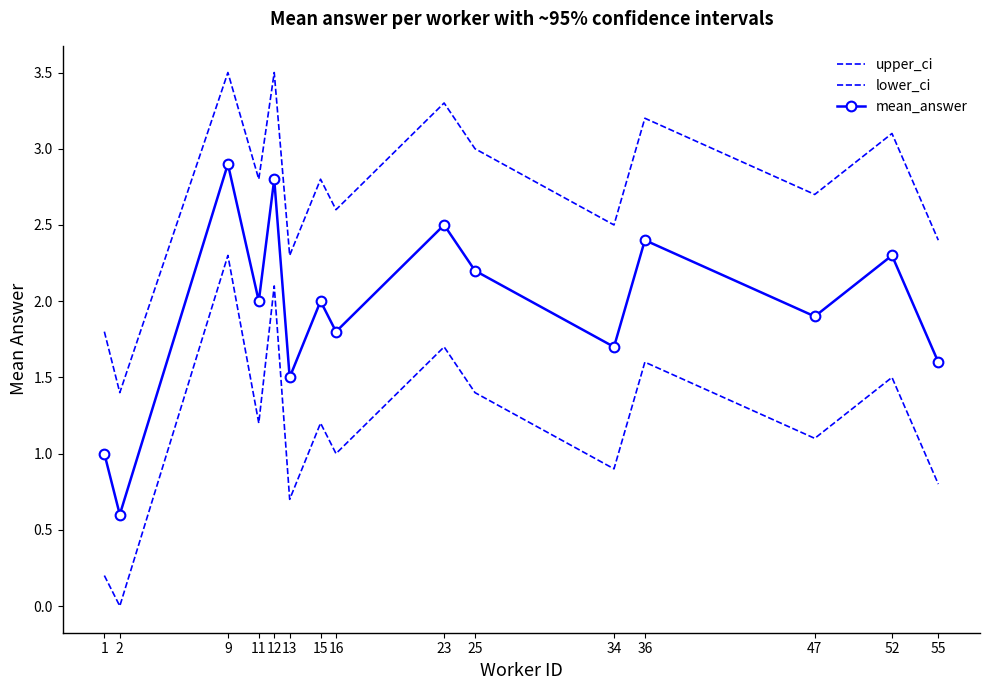

Which series changed the most between 12 and 23?

lower_ci